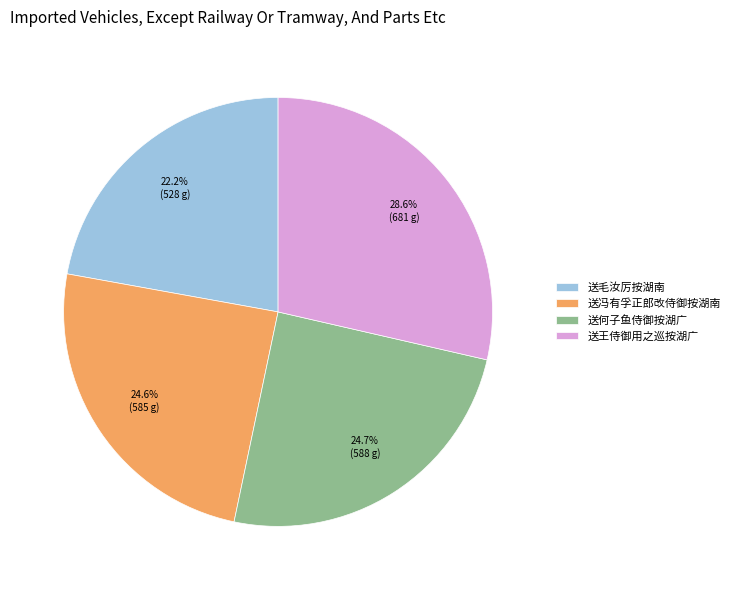

What is the ratio of the value at 送王侍御用之巡按湖广 to the value at 送冯有孚正郎改侍御按湖南?

1.2